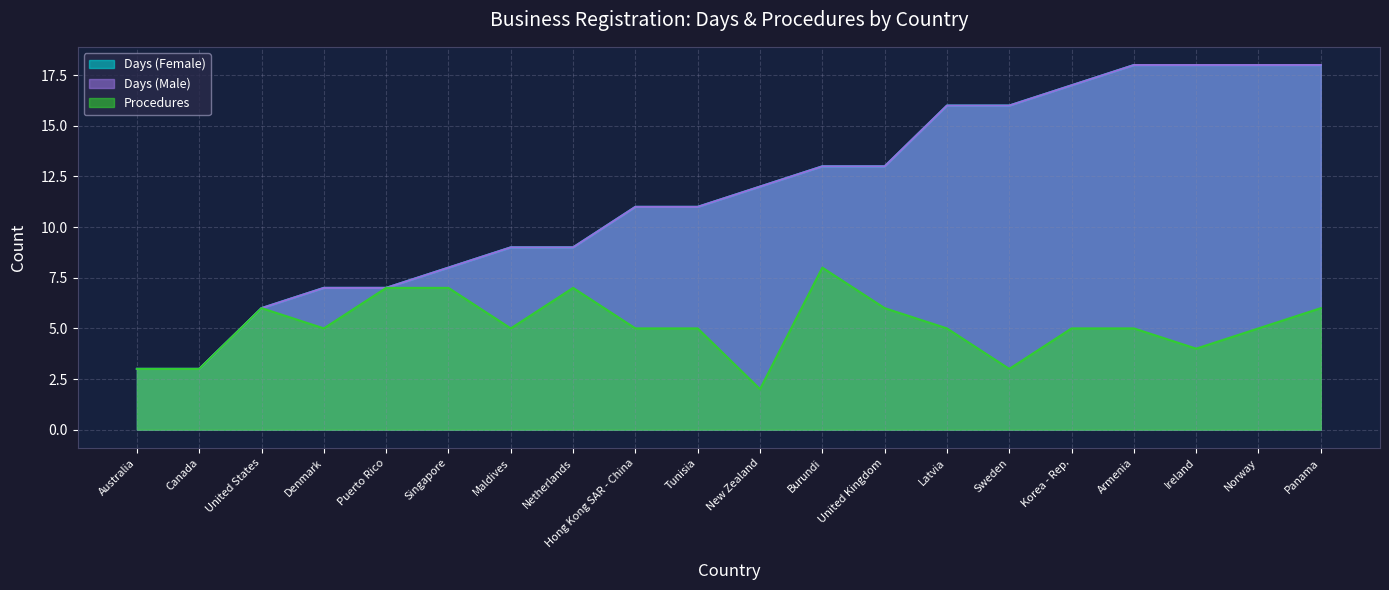

How many data points does each series have?

20